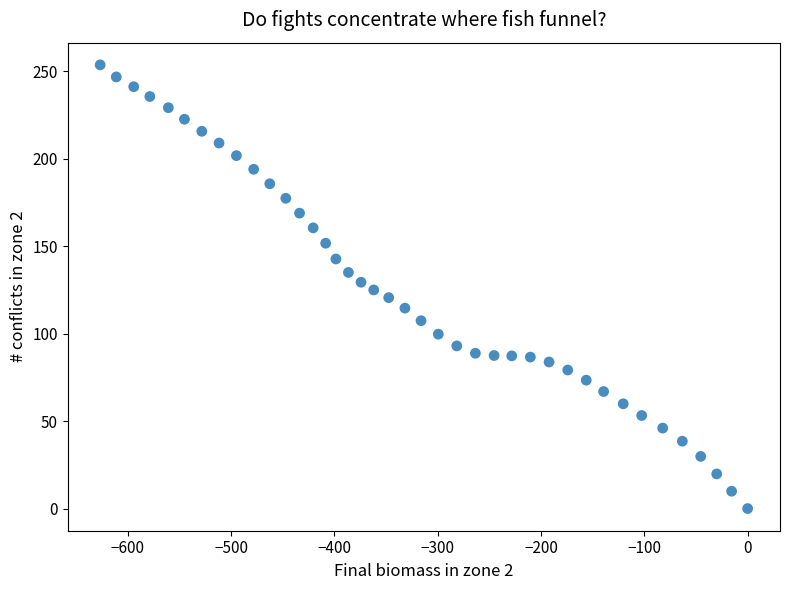

What is the range of Y values (max minus min)?

253.7